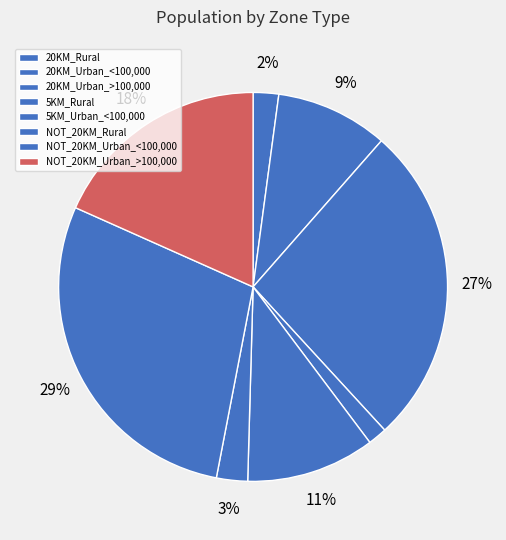

Is NOT_20KM_Urban_<100,000 the majority of the pie?

No